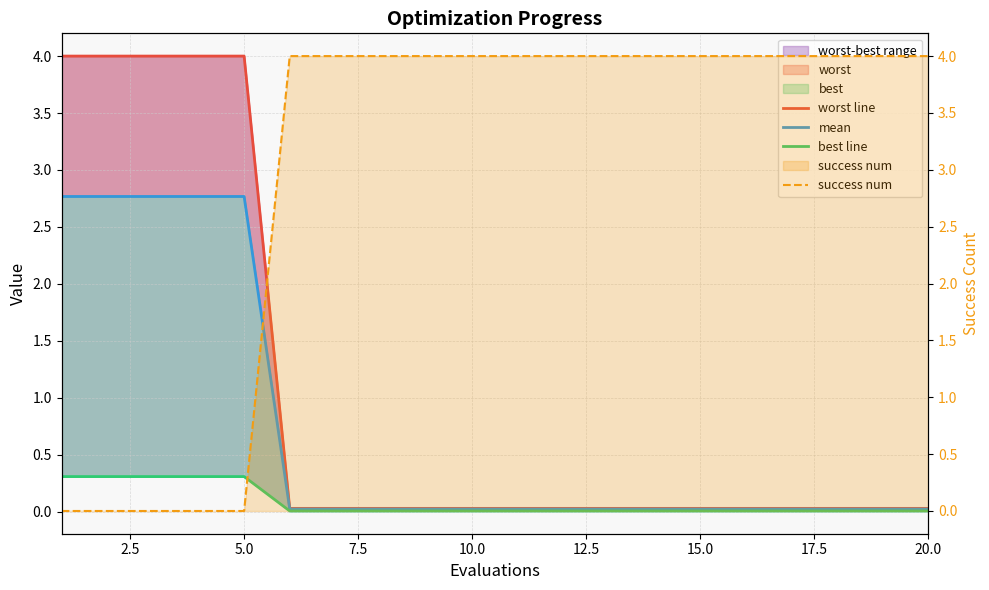

Which series has the widest spread of values?

success num